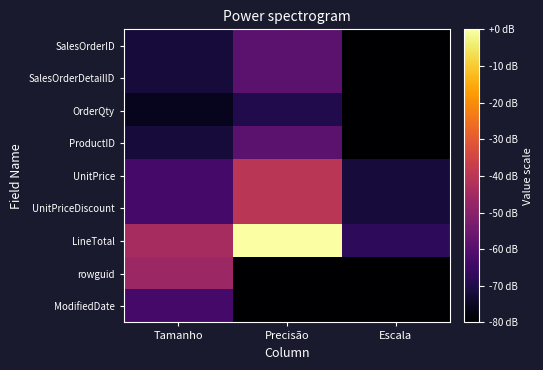

Which series changed the most between Precisão and Escala?

LineTotal